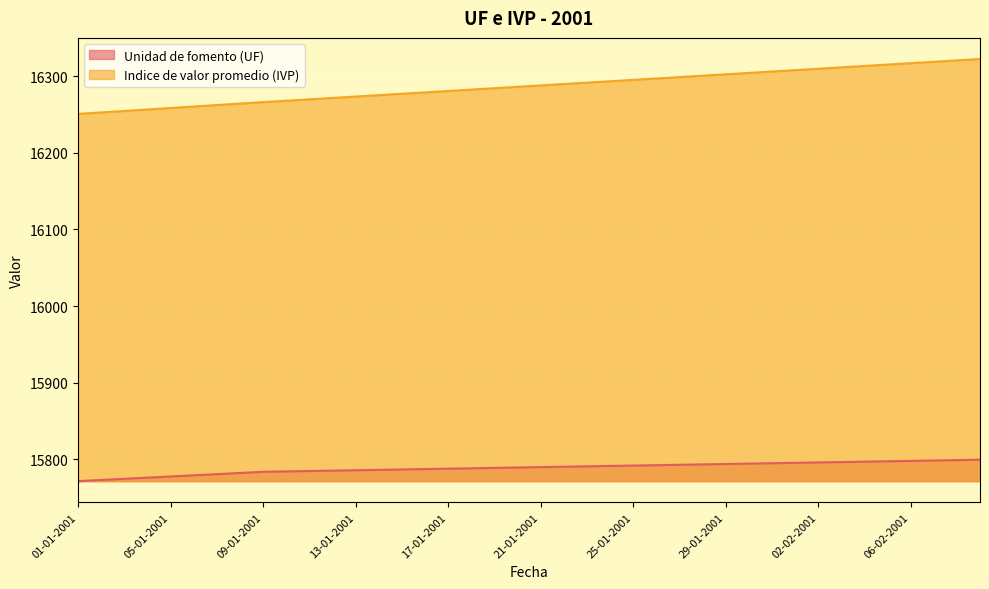

How many lines are shown in the chart?

2